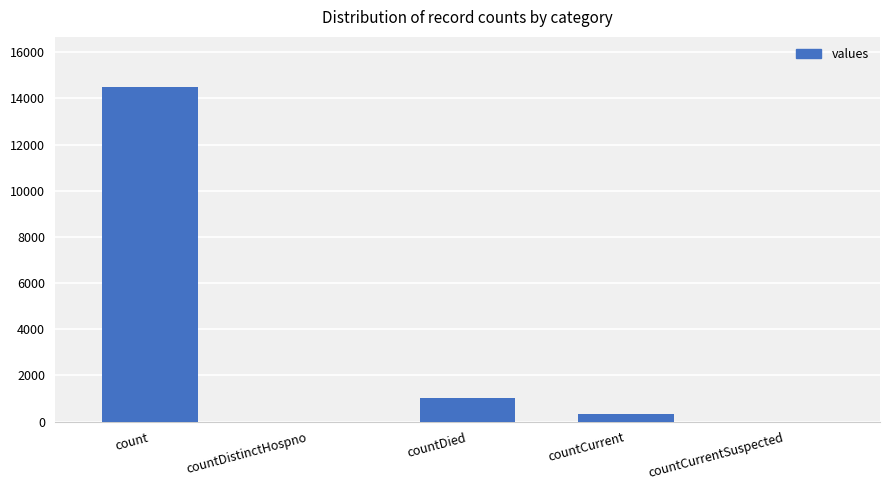

What is the difference between the values at count and countCurrentSuspected?

14488